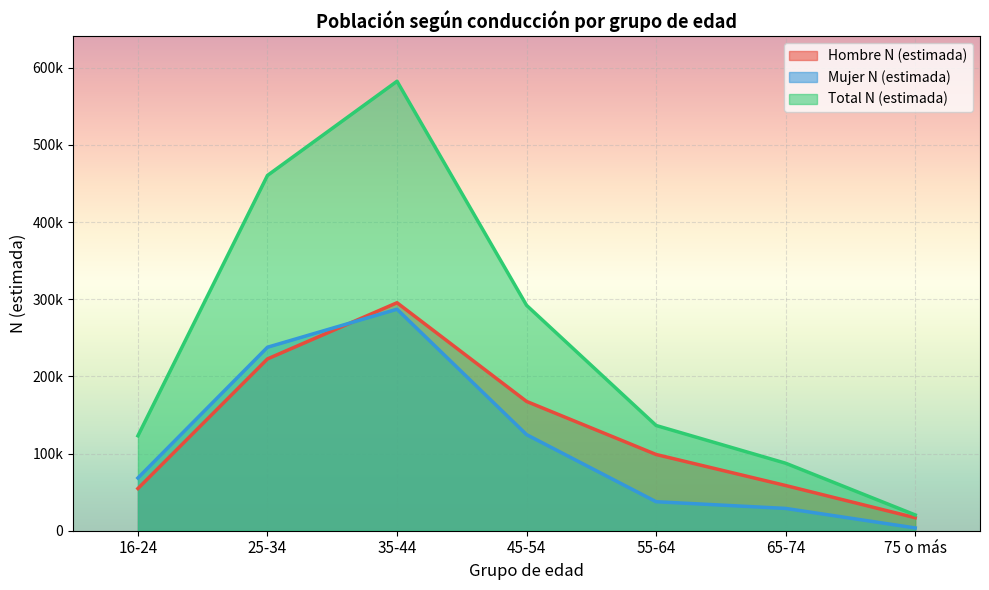

What position from the right is 45-54?

4